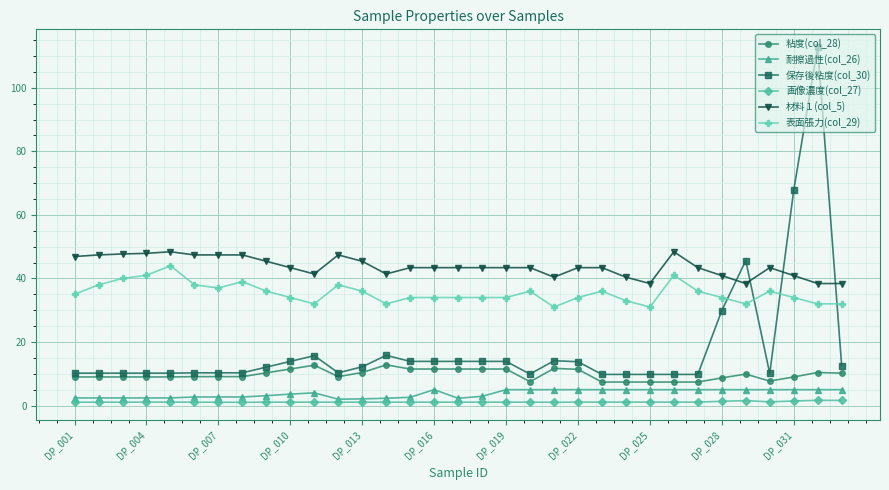

True or false: 耐擦過性(col_26) has more than 1 points higher than both neighbors.

True